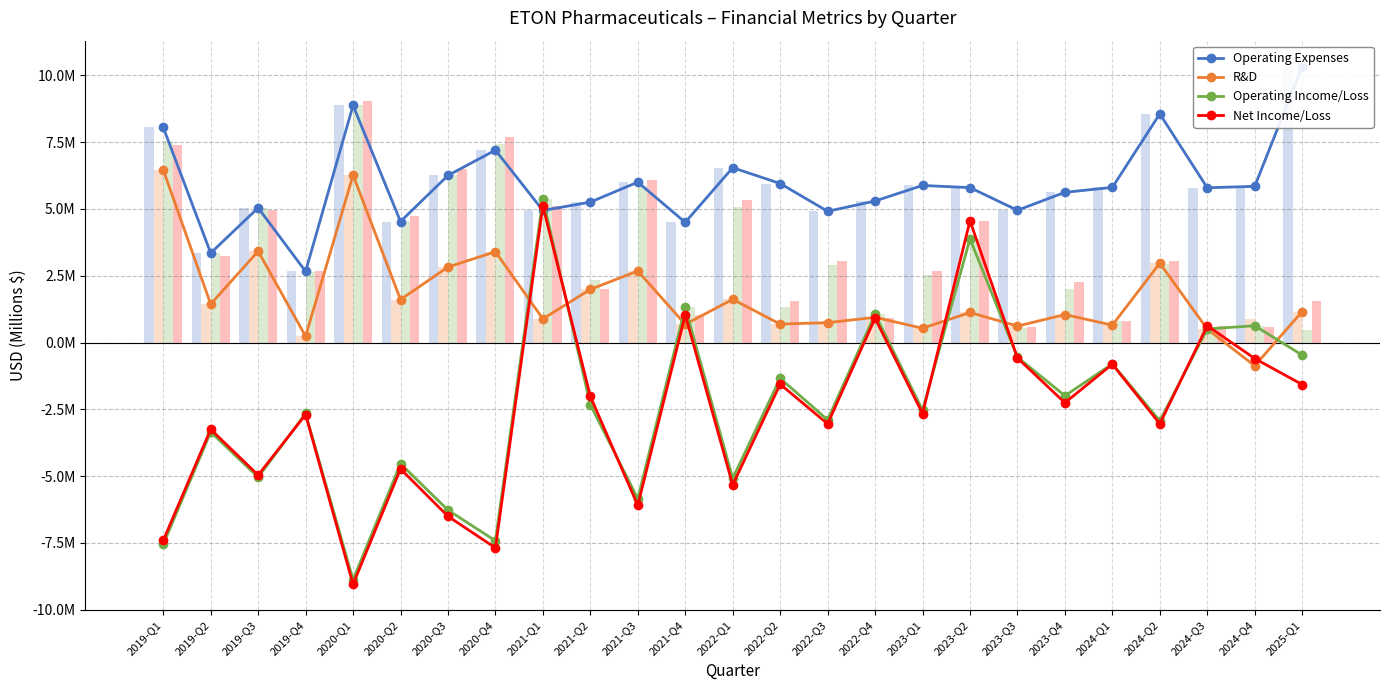

What is the minimum value for Net Income/Loss?

-9.0